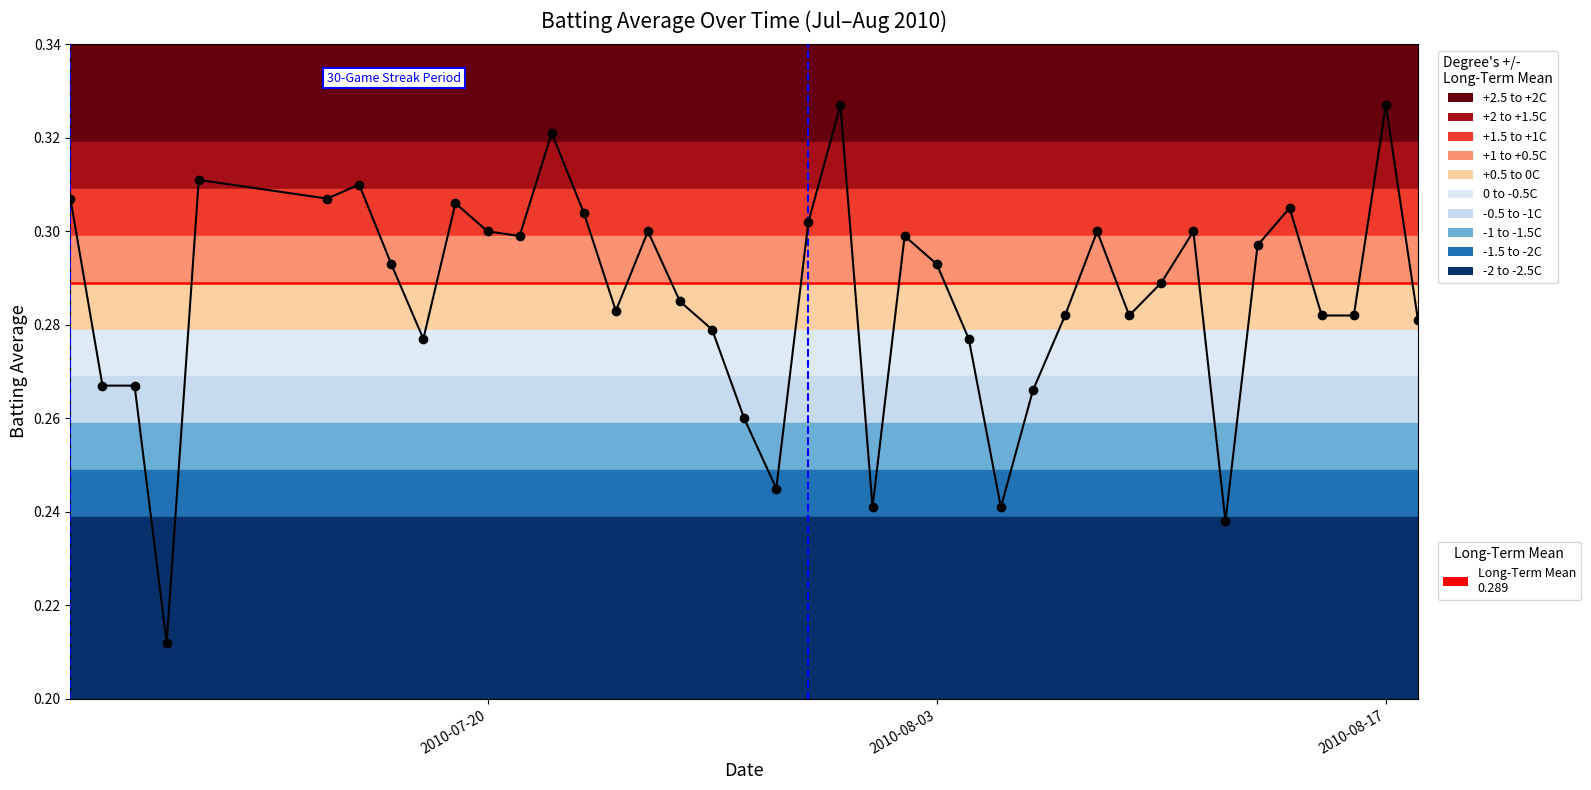

How many values are between 0 and 1?

40